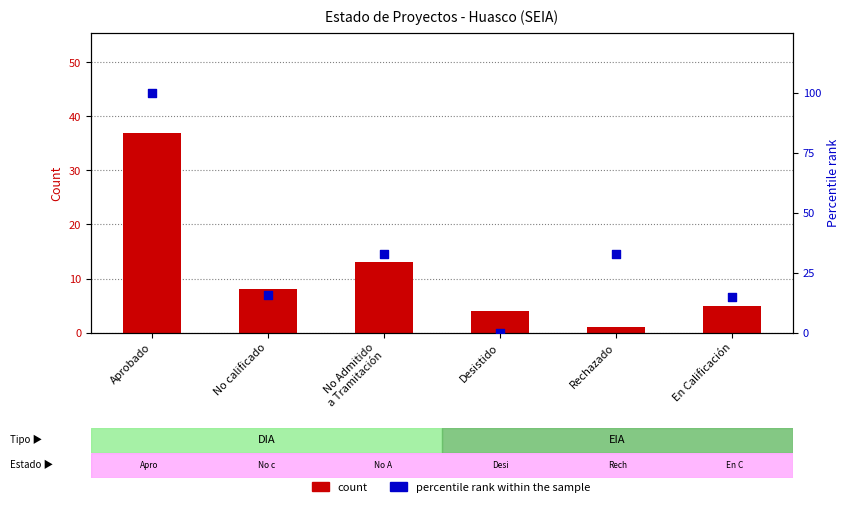

What are all the series names shown in the legend?

count, percentile rank within the sample